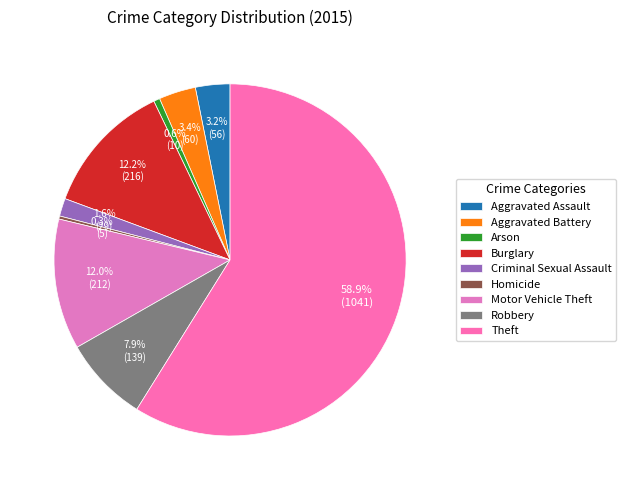

True or false: Arson accounts for 15% of the total.

False